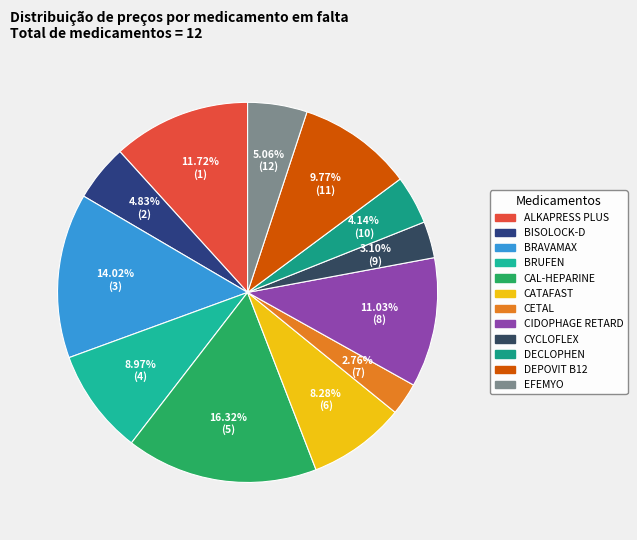

How many segments does this pie chart have?

12